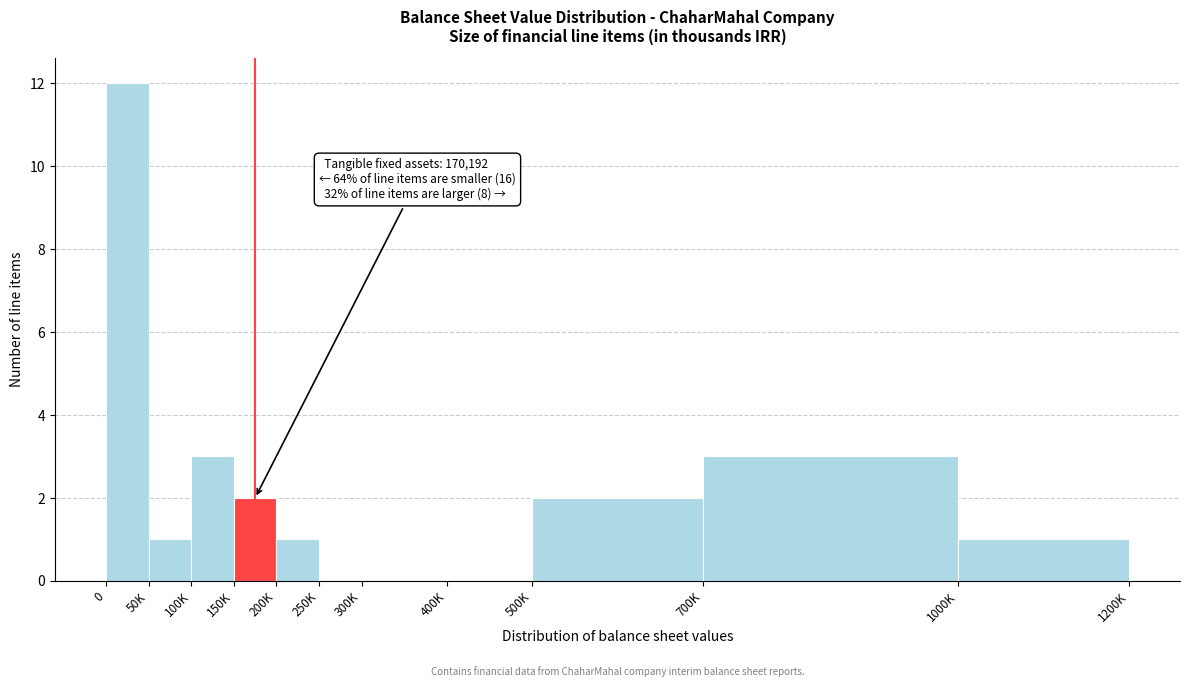

Reading left to right, extract all data points from this chart.

0=12	50K=1	100K=3	150K=2	200K=1	250K=0	300K=0	400K=0	500K=2	700K=3	1000K=1